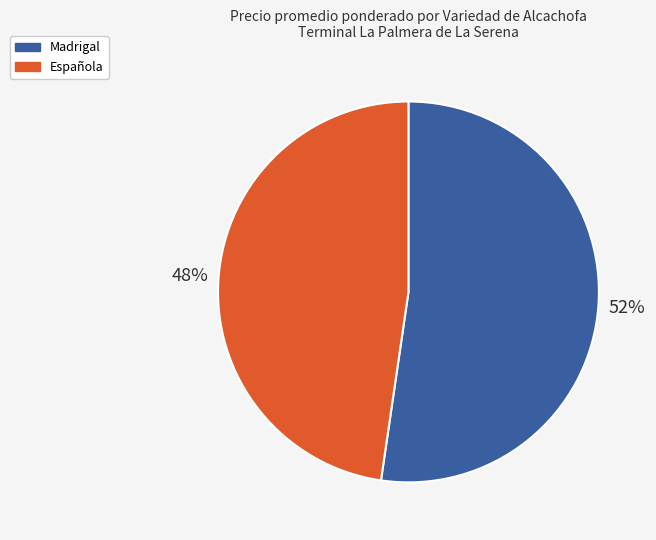

Does Española account for over 50% of the chart?

No